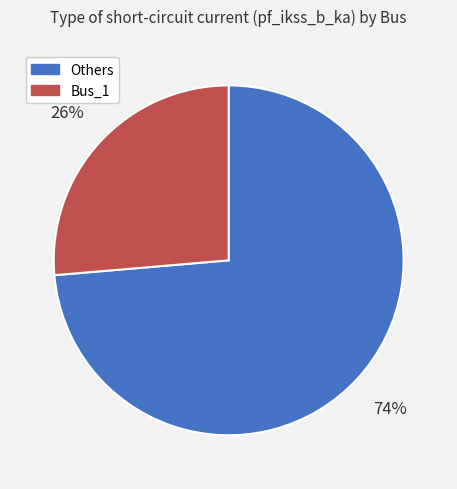

To the nearest percent, what is the average slice percentage?

50%